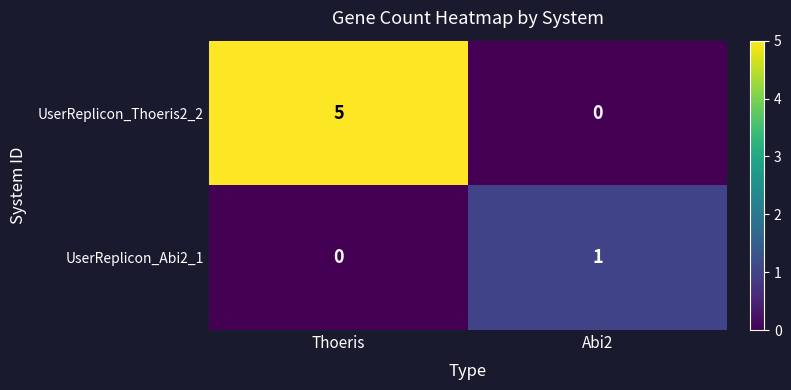

What is the maximum value shown in the chart?

5